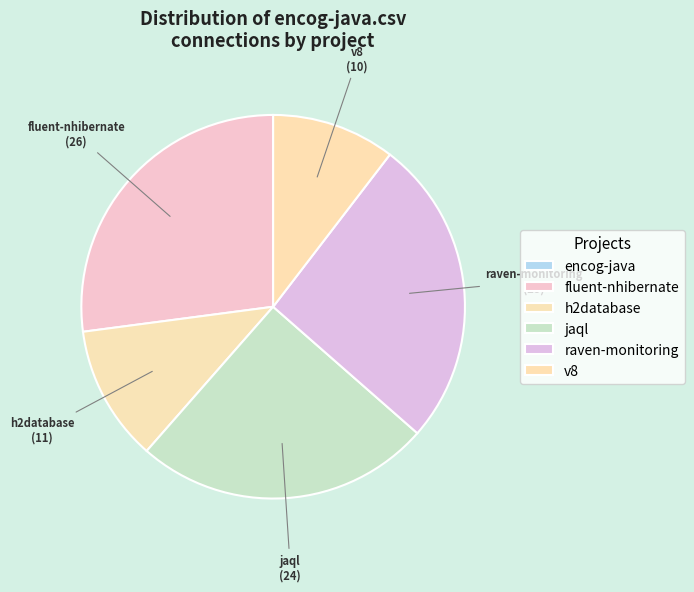

Rank the categories by value from lowest to highest.

encog-java.csv, v8.csv, h2database.csv, jaql.csv, raven-monitoring.csv, fluent-nhibernate.csv